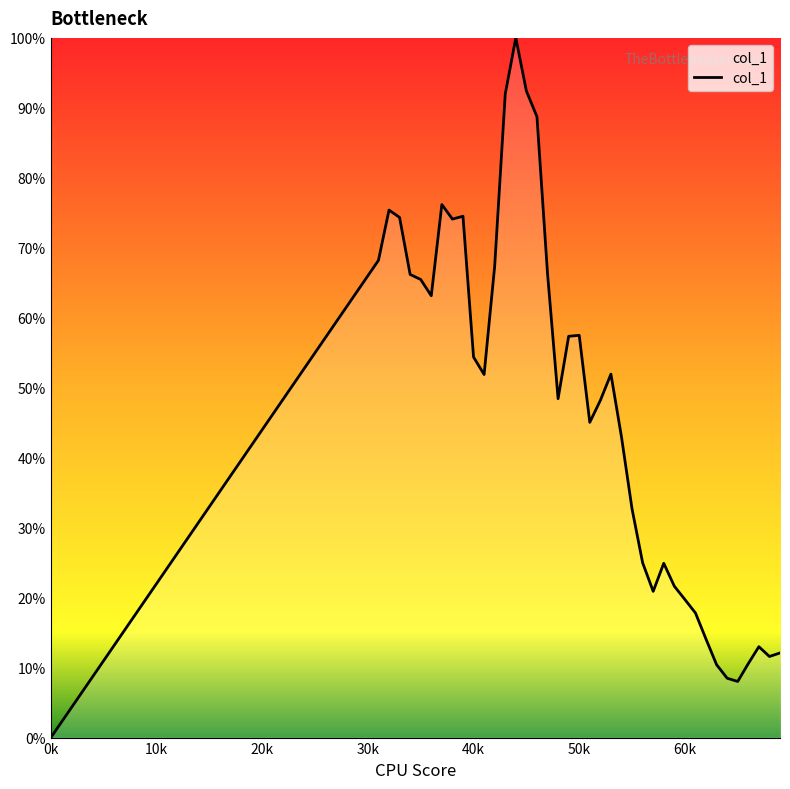

What is the maximum value shown in the chart?

100.0